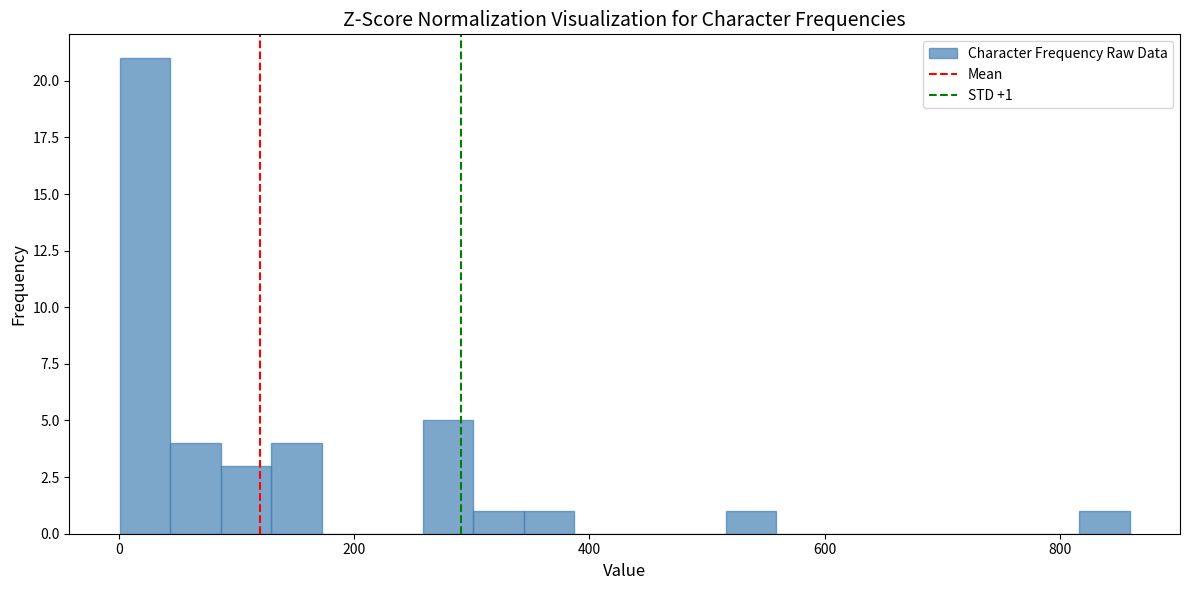

Read against the x-axis, roughly where is the centre of the tallest bar?

20